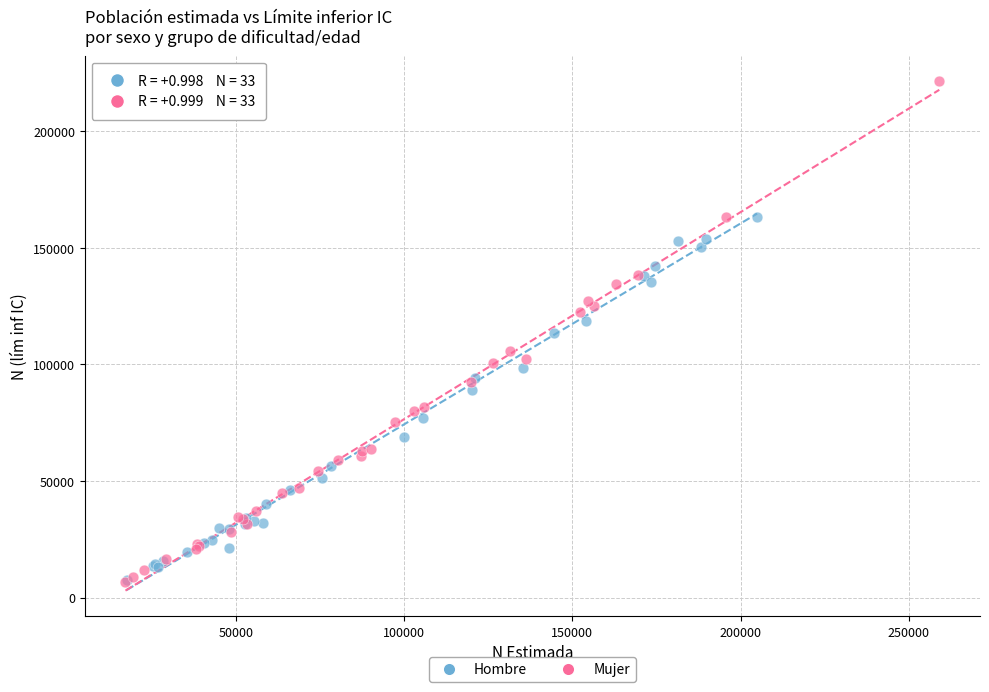

Which series reaches the maximum Y coordinate?

Mujer